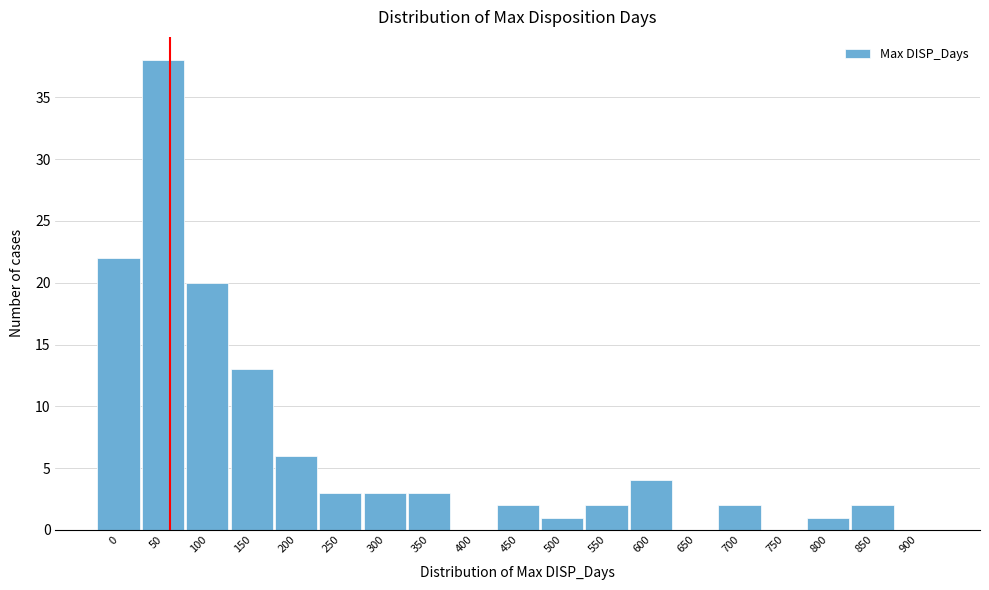

Reading right to left, extract all data points from this chart.

900=0	850=2	800=1	750=0	700=2	650=0	600=4	550=2	500=1	450=2	400=0	350=3	300=3	250=3	200=6	150=13	100=20	50=38	0=22